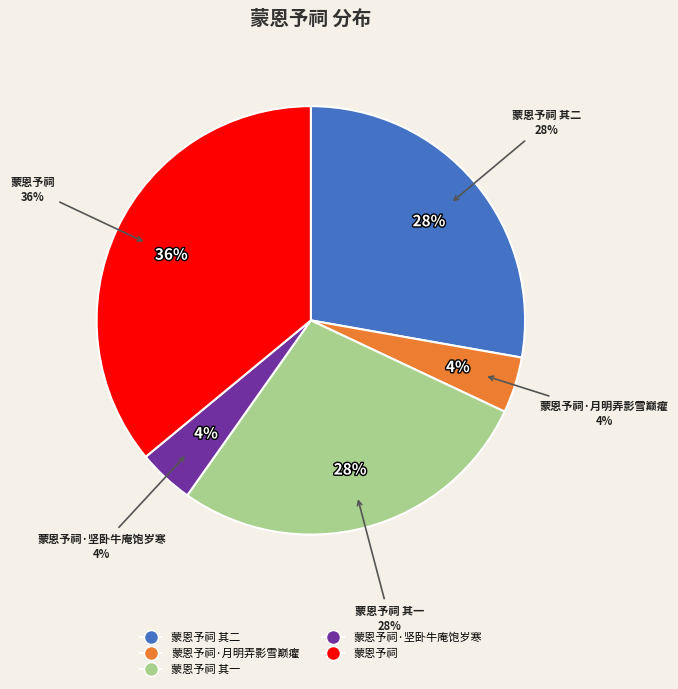

To the nearest percent, what portion does 蒙恩予祠·月明弄影雪巅癯 represent?

4%